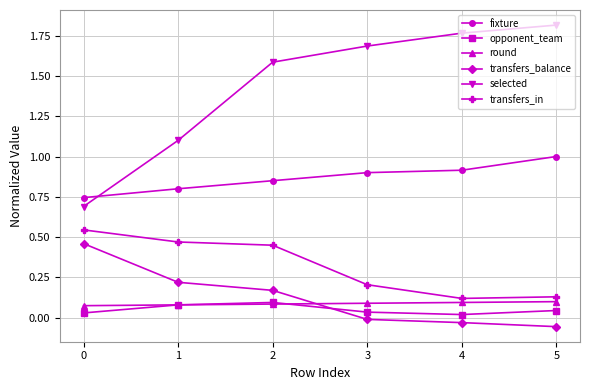

True or false: fixture has more than 1 points higher than both neighbors.

False